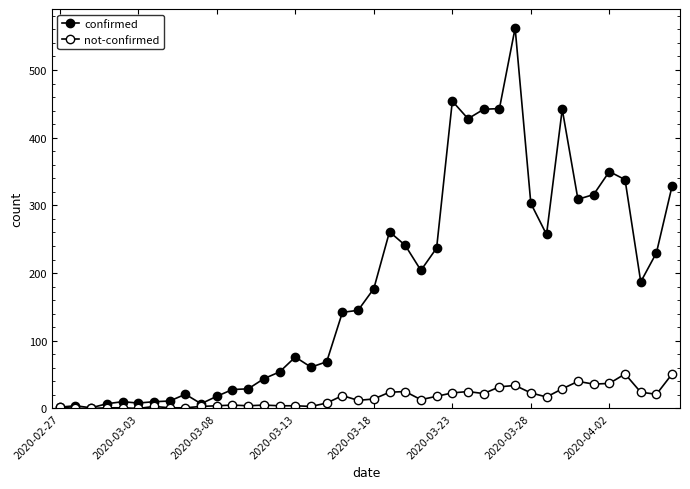

How many data points in not-confirmed are less than 14?

20